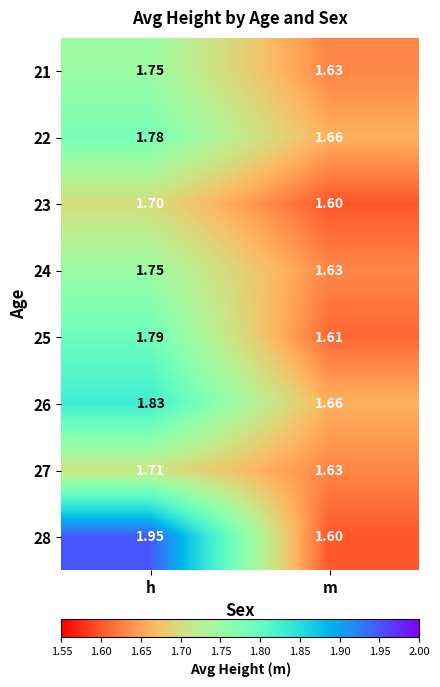

Between h and m, which series saw the biggest shift?

28